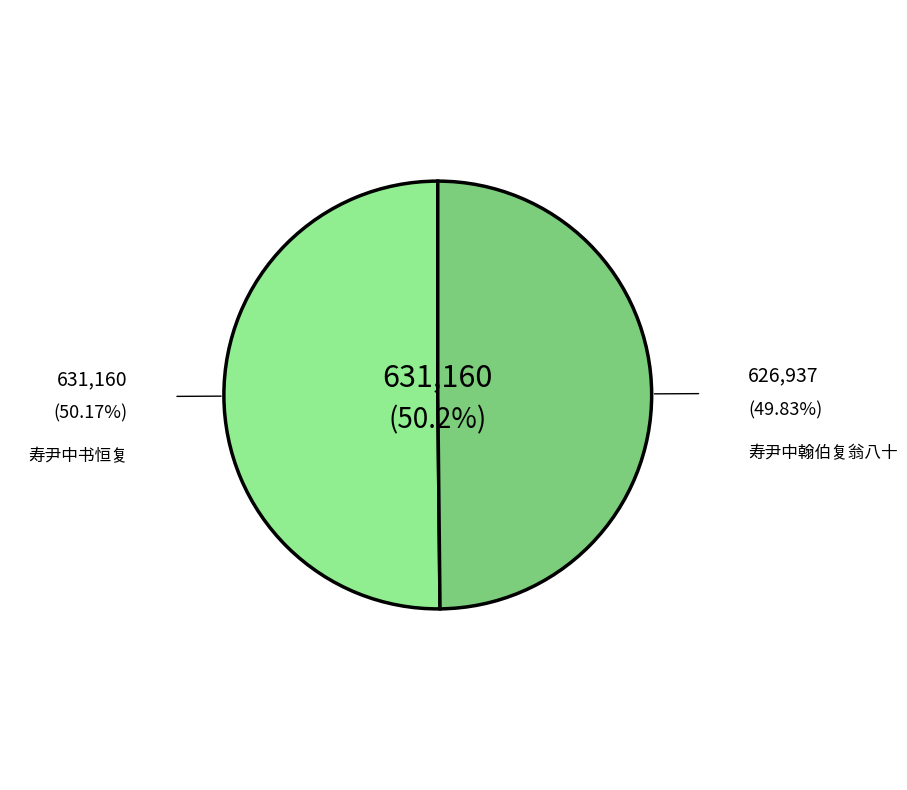

Is there any slice that represents more than half of the pie?

Yes